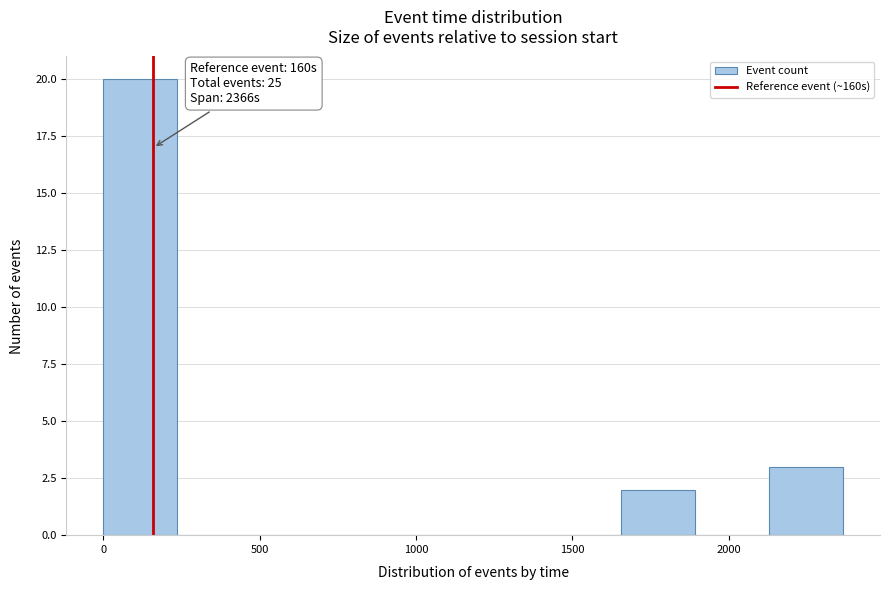

Which range on the x-axis has the tallest bar?

0 to 250